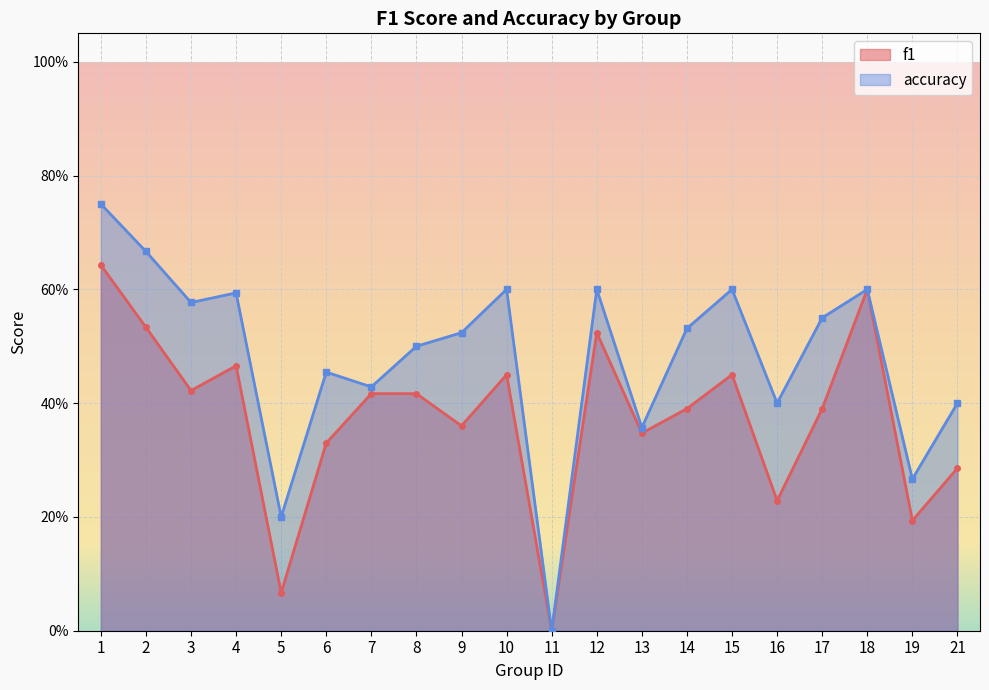

Reading left to right, transcribe all the data shown in this chart.

f1: 0.6	0.5	0.4	0.5	0.1	0.3	0.4	0.4	0.4	0.5	0.0	0.5	0.3	0.4	0.5	0.2	0.4	0.6	0.2	0.3
accuracy: 0.8	0.7	0.6	0.6	0.2	0.5	0.4	0.5	0.5	0.6	0.0	0.6	0.4	0.5	0.6	0.4	0.6	0.6	0.3	0.4